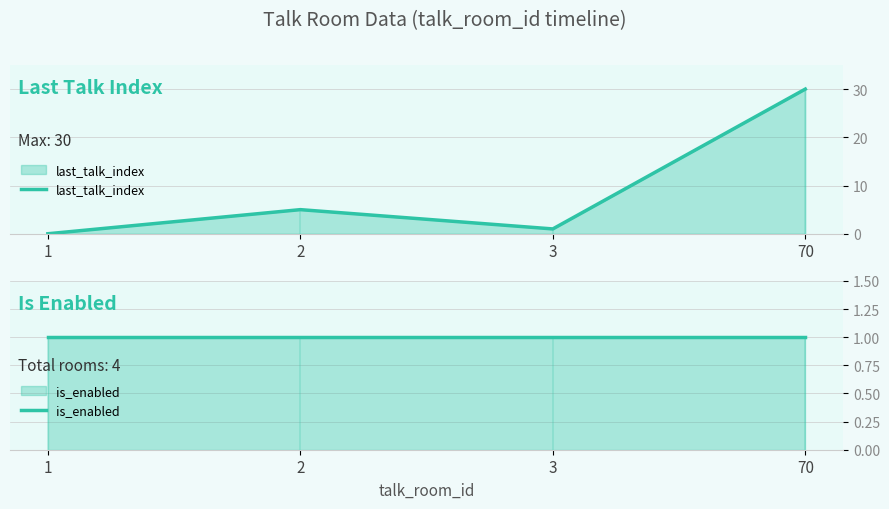

What is the approximate value of last_talk_index at 70, to the nearest 5?

30